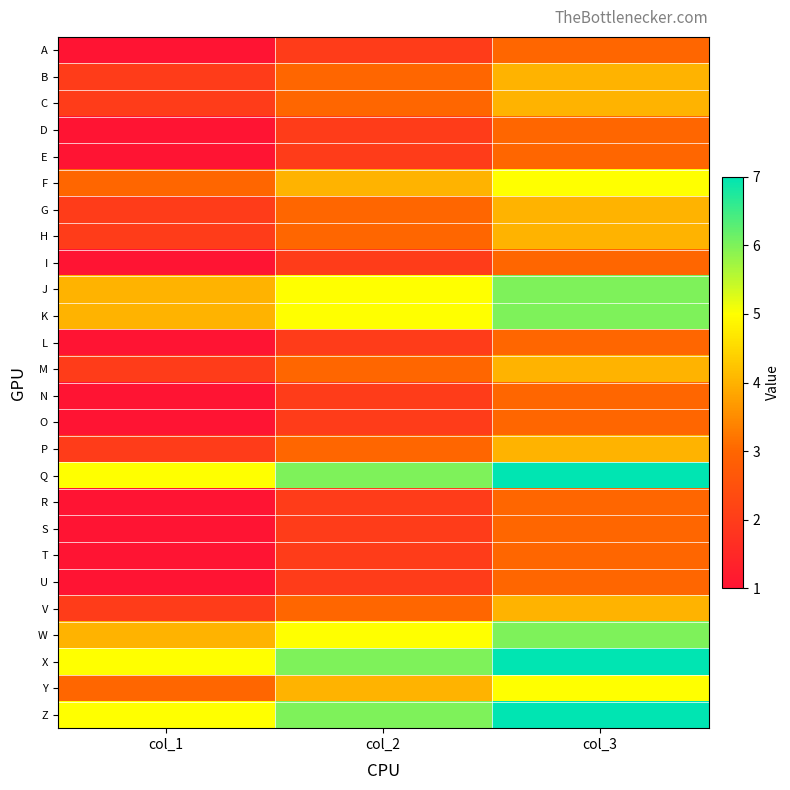

Reading left to right, what are all the values shown in this chart?

A: col_1=1	col_2=2	col_3=3
B: col_1=2	col_2=3	col_3=4
C: col_1=2	col_2=3	col_3=4
D: col_1=1	col_2=2	col_3=3
E: col_1=1	col_2=2	col_3=3
F: col_1=3	col_2=4	col_3=5
G: col_1=2	col_2=3	col_3=4
H: col_1=2	col_2=3	col_3=4
I: col_1=1	col_2=2	col_3=3
J: col_1=4	col_2=5	col_3=6
K: col_1=4	col_2=5	col_3=6
L: col_1=1	col_2=2	col_3=3
M: col_1=2	col_2=3	col_3=4
N: col_1=1	col_2=2	col_3=3
O: col_1=1	col_2=2	col_3=3
P: col_1=2	col_2=3	col_3=4
Q: col_1=5	col_2=6	col_3=7
R: col_1=1	col_2=2	col_3=3
S: col_1=1	col_2=2	col_3=3
T: col_1=1	col_2=2	col_3=3
U: col_1=1	col_2=2	col_3=3
V: col_1=2	col_2=3	col_3=4
W: col_1=4	col_2=5	col_3=6
X: col_1=5	col_2=6	col_3=7
Y: col_1=3	col_2=4	col_3=5
Z: col_1=5	col_2=6	col_3=7